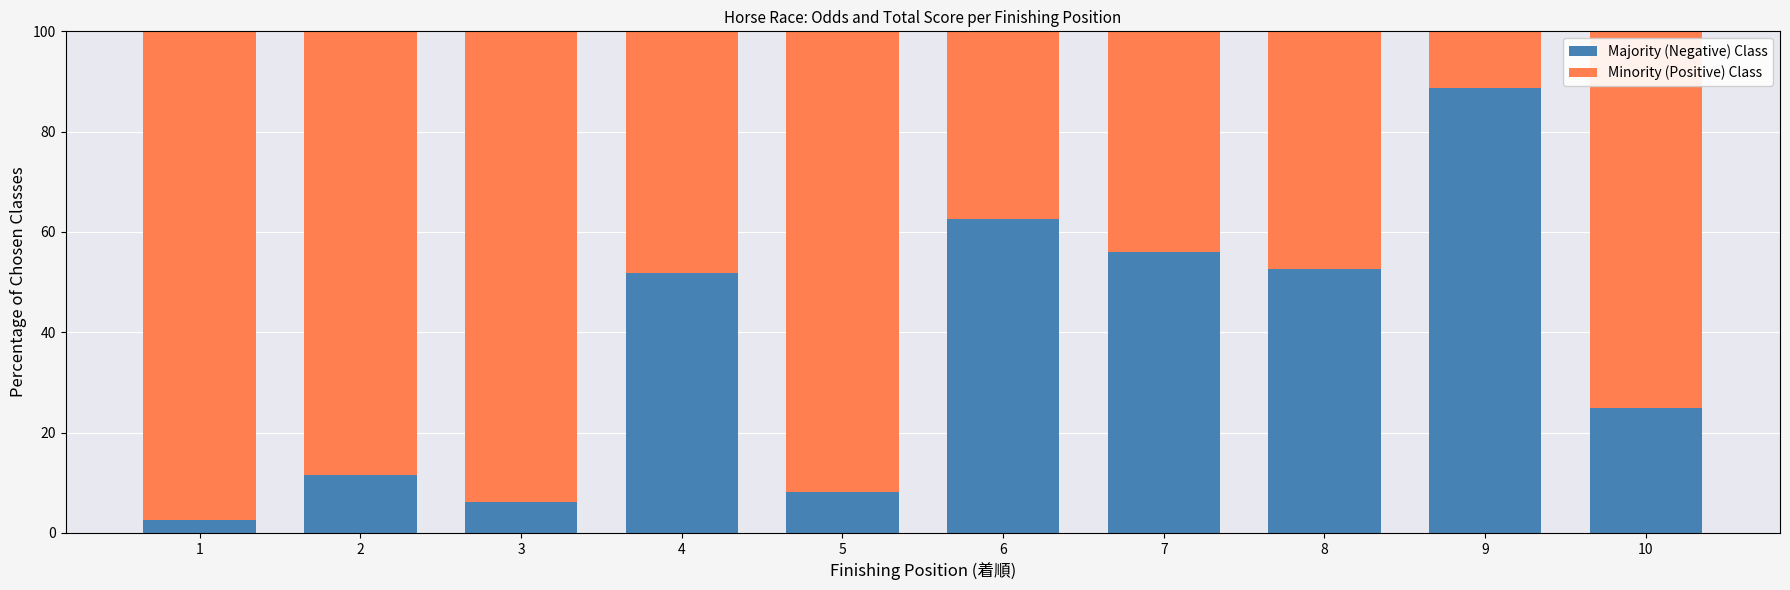

What is the difference between the second highest and second lowest values in the Majority (Negative) Class series?

56.4